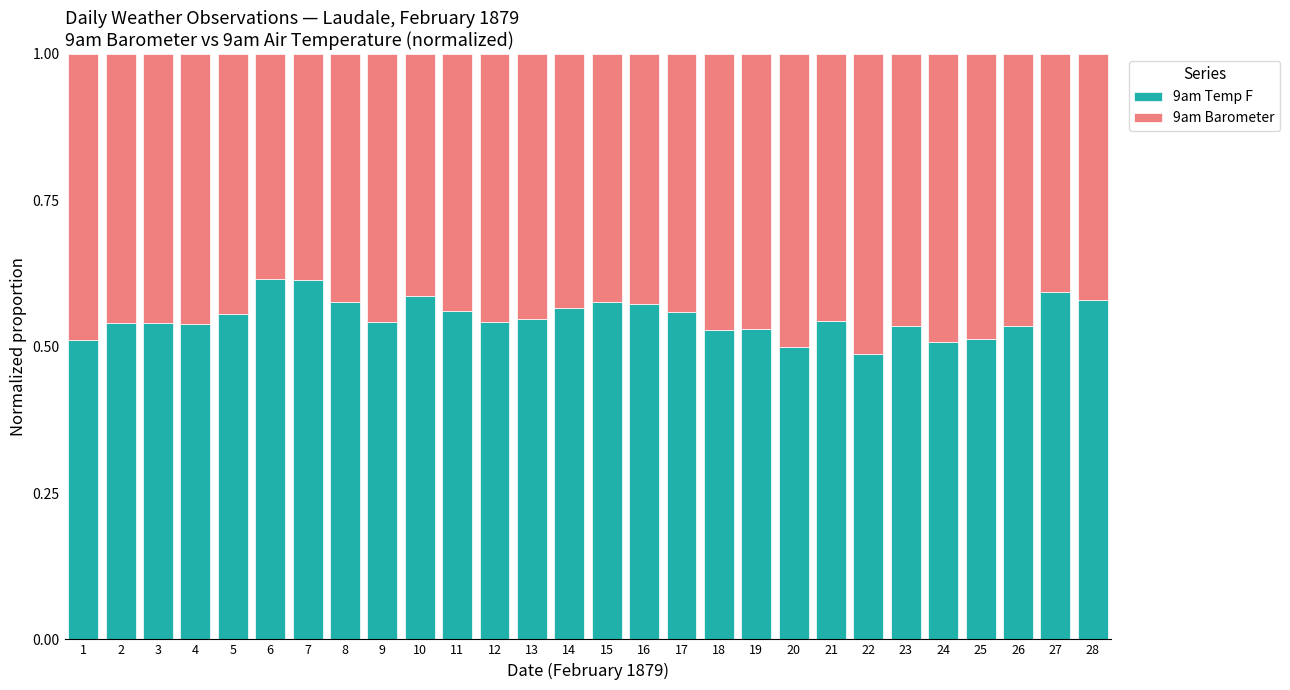

True or false: 9am Temp F has a value of 0.2 at 22.

False